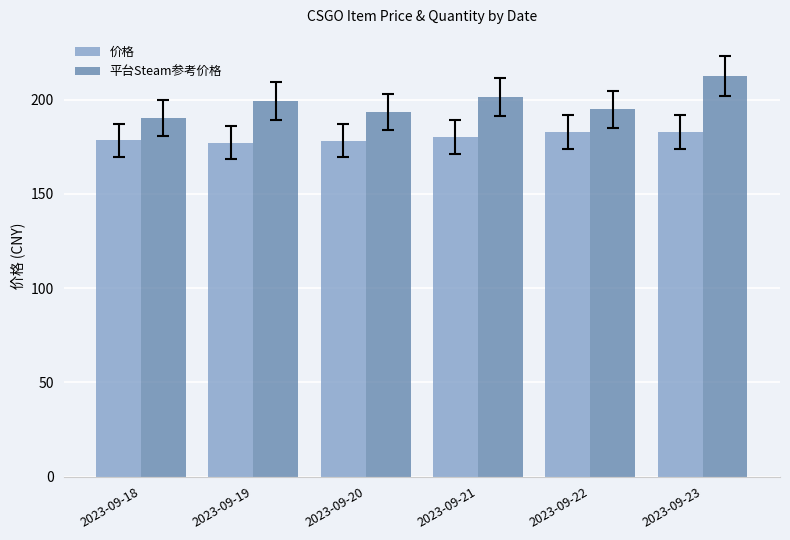

What is the difference between the maximum and minimum values in the 价格 series?

5.7